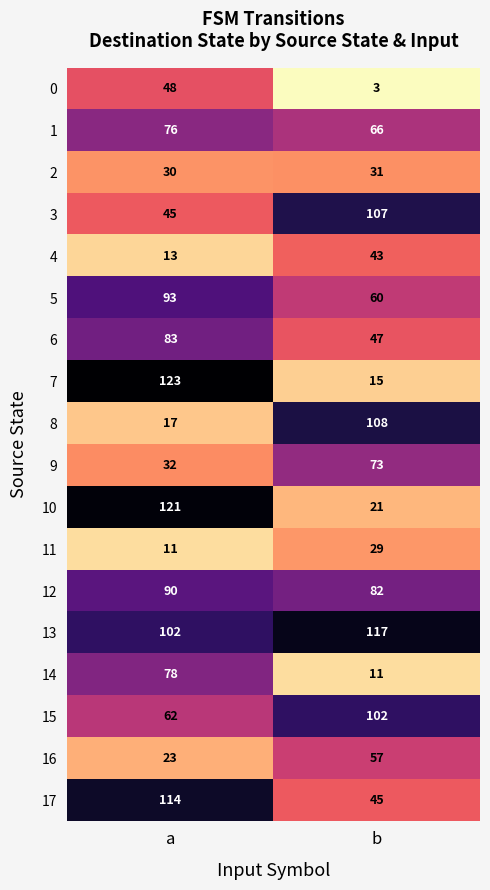

What is the highest value of the 5 series?

93